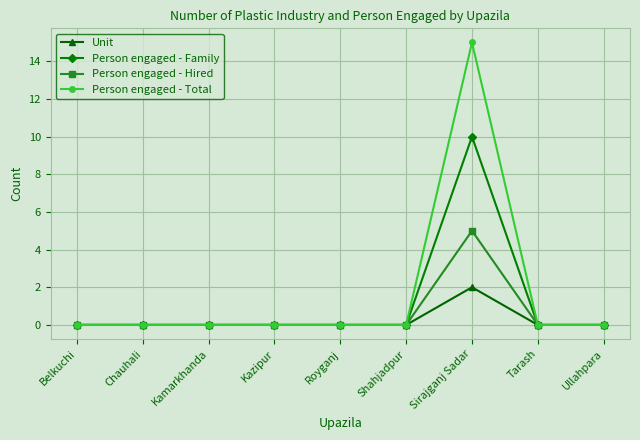

Is the value of Person engaged - Total at Sirajganj Sadar greater than the value of Person engaged - Family at Royganj?

Yes